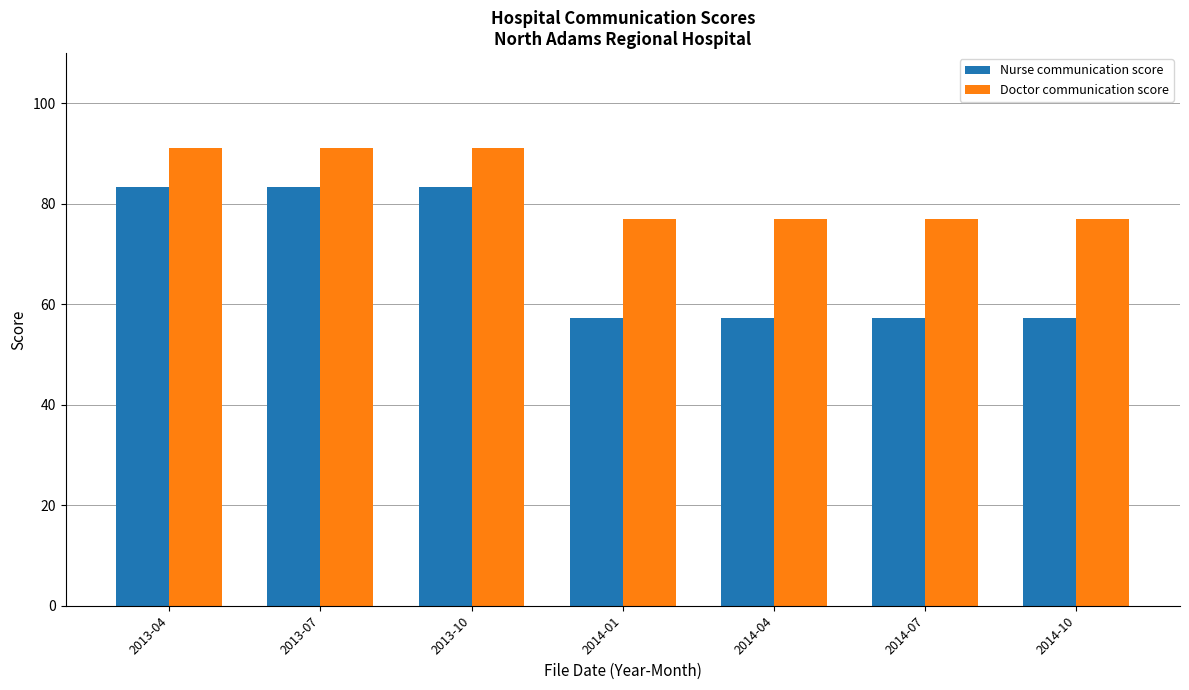

What position from the left is 2014-07?

6